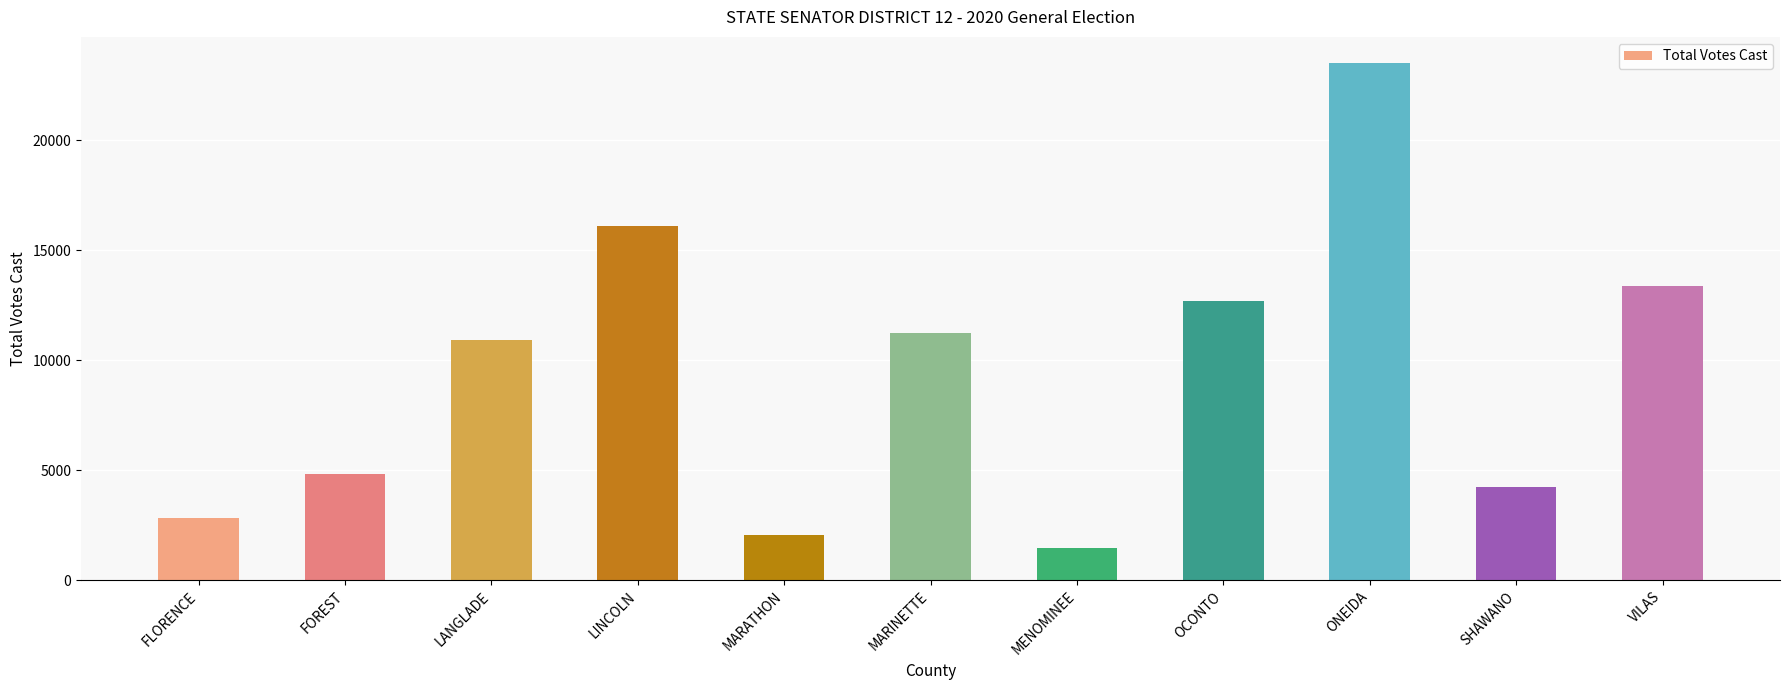

Reading left to right, list all the values displayed in this chart.

2842	4835	10928	16107	2077	11214	1450	12675	23509	4233	13386